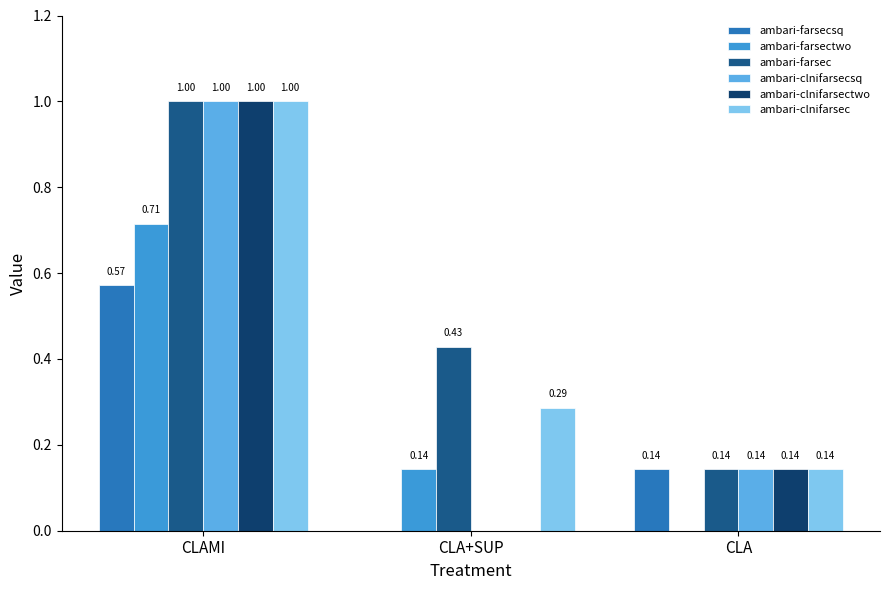

At which category is the sum across all series the highest?

CLAMI